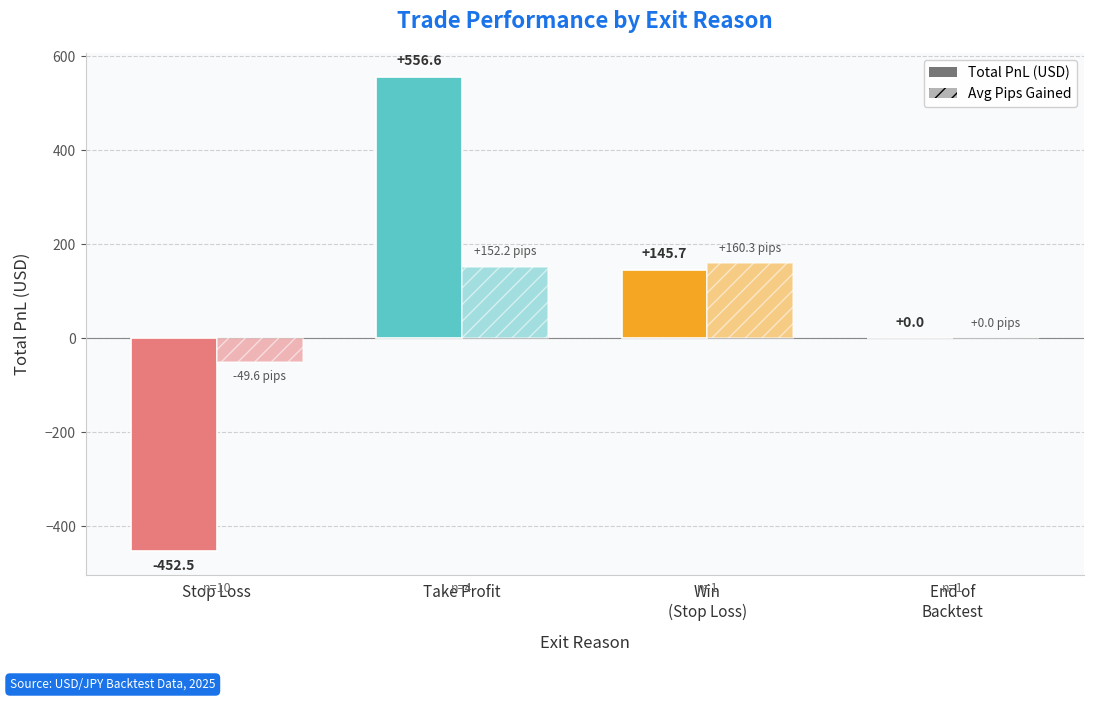

What is the average value of the Total PnL (USD) series?

62.4